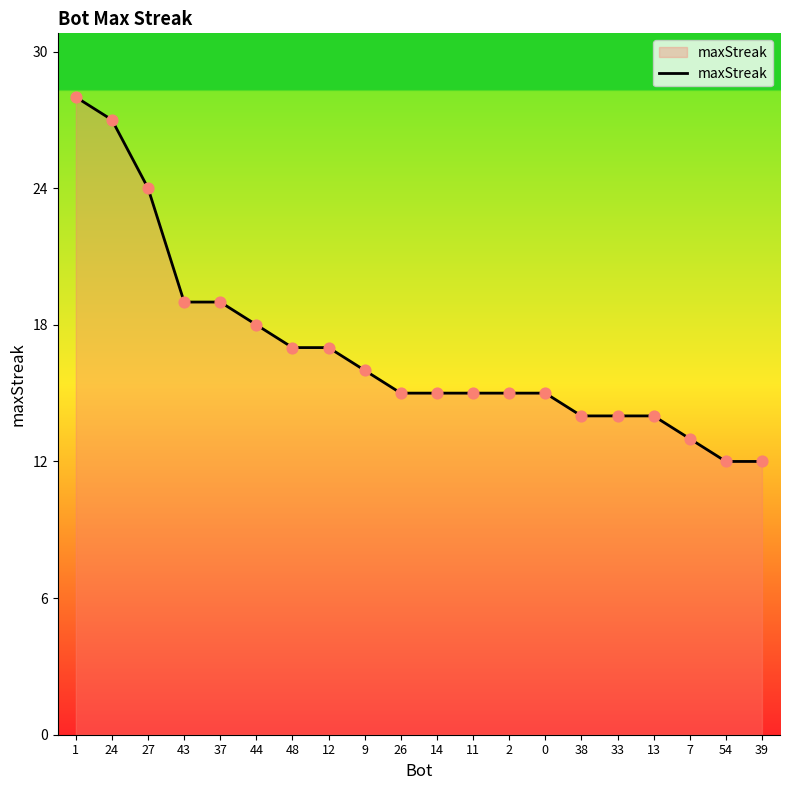

What is the change in value from 27 to 11?

-9